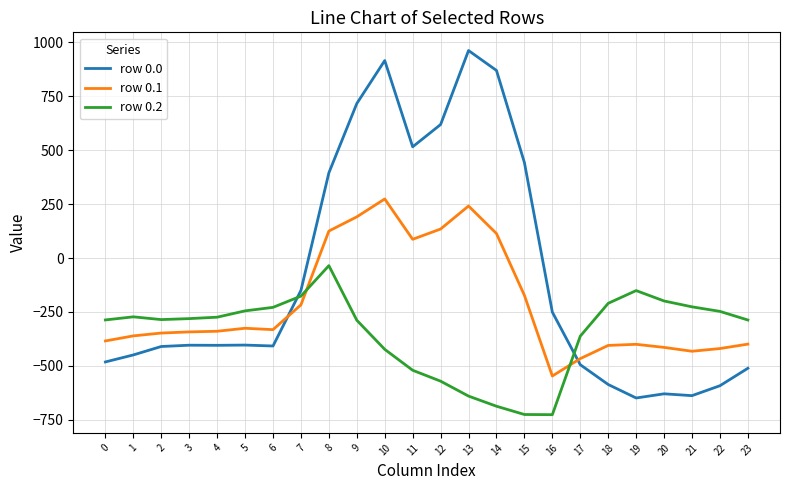

What is the difference between the row 0.1 values at 1 and 11?

448.0